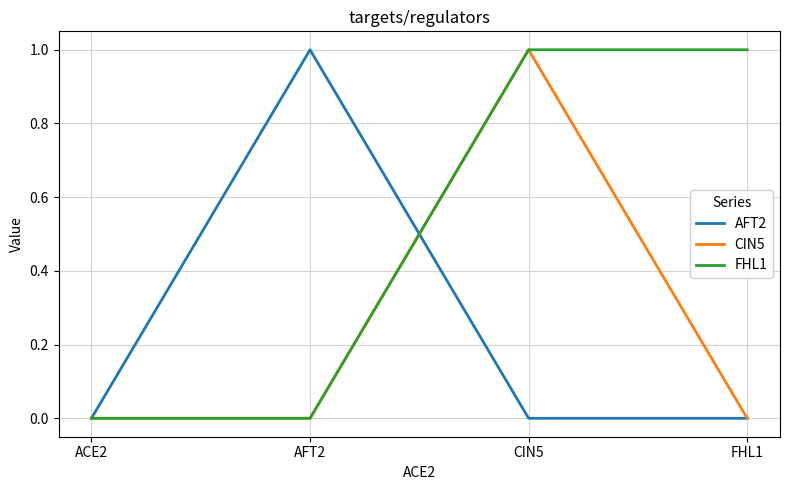

Between ACE2 and FHL1, which series saw the biggest shift?

FHL1